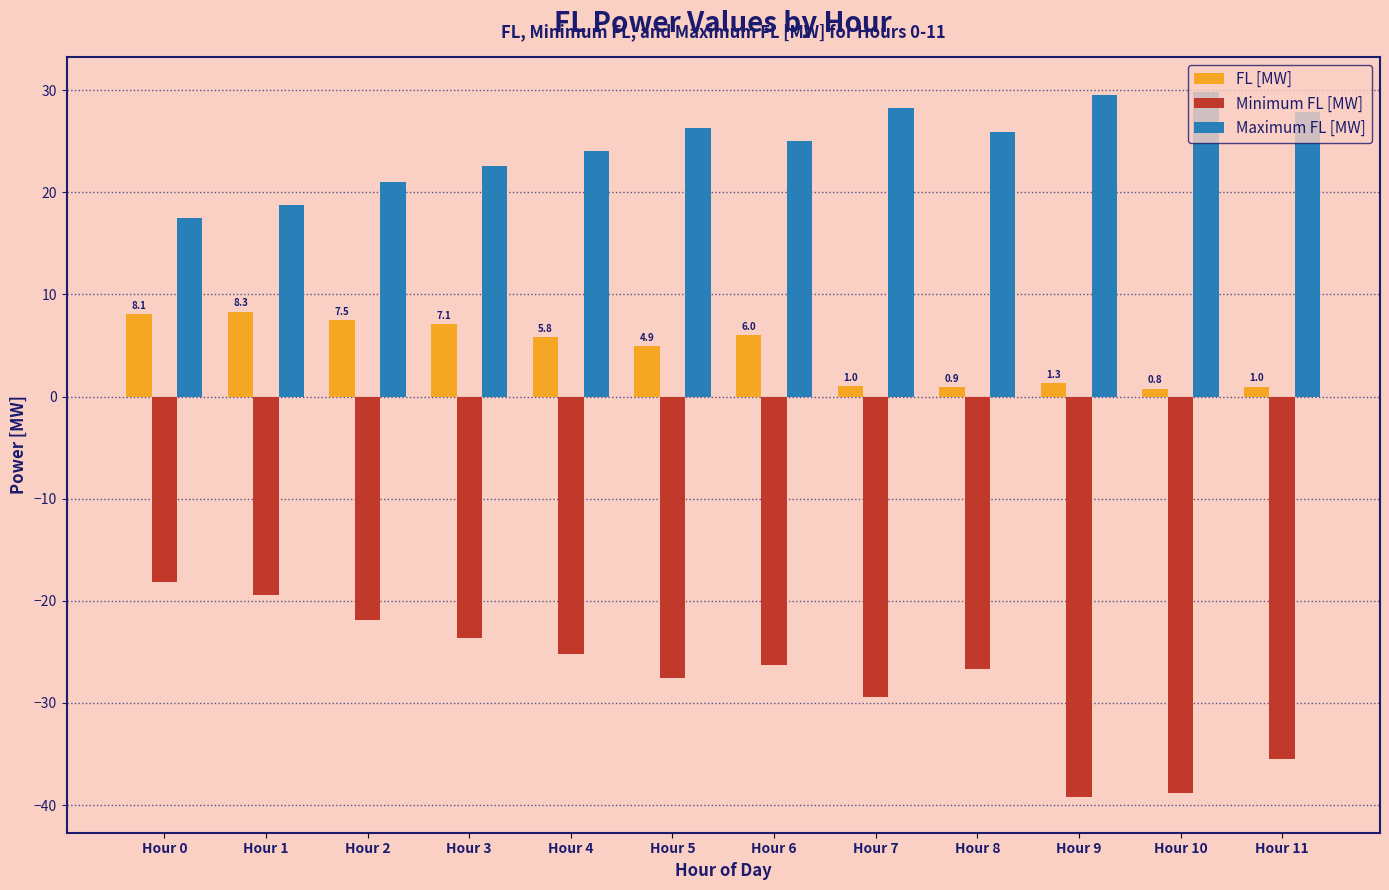

Which series has the largest total across all categories?

Maximum FL [MW]